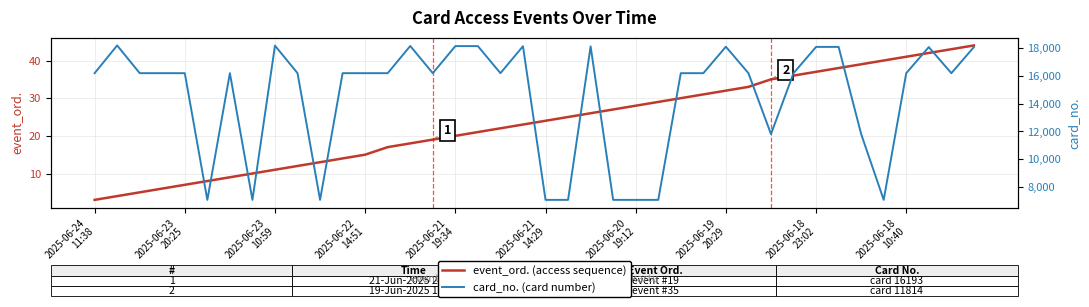

Is the value of card_no. (card number) at 22 greater than the value of event_ord. (access sequence) at 35?

Yes